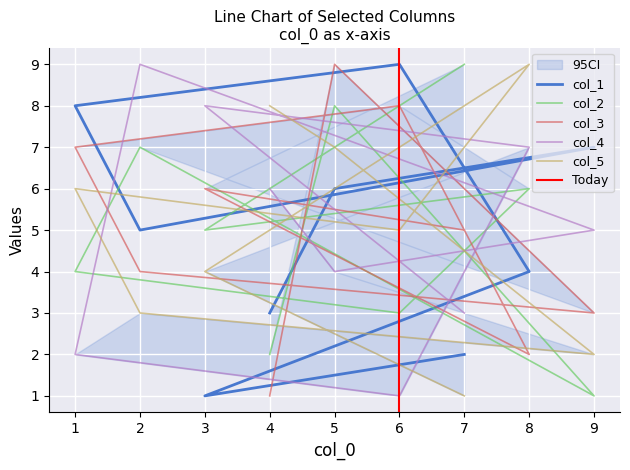

True or false: col_2 has a value of 4 at 4.

False